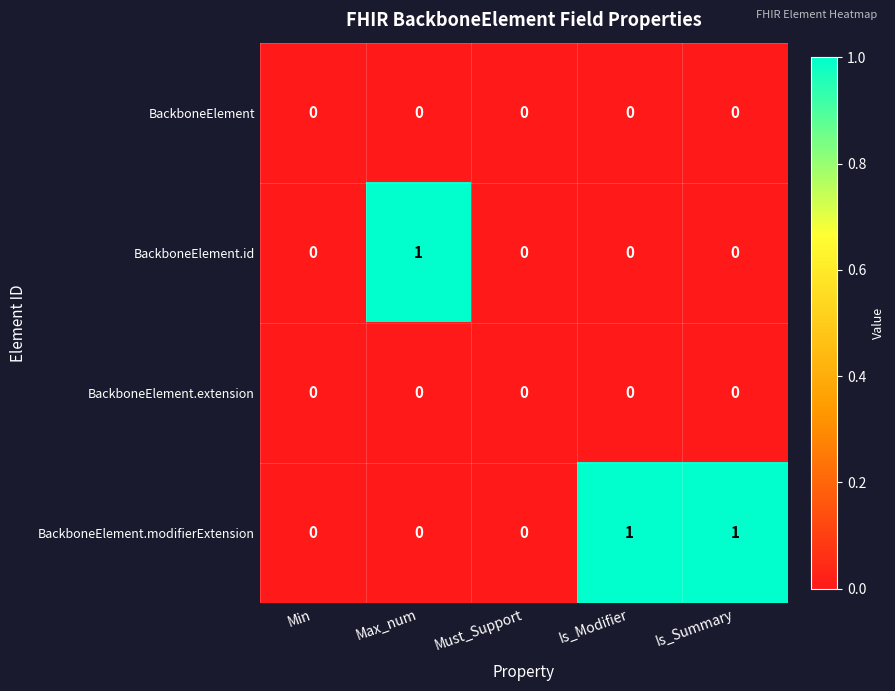

Which series has the largest total across all categories?

BackboneElement.modifierExtension